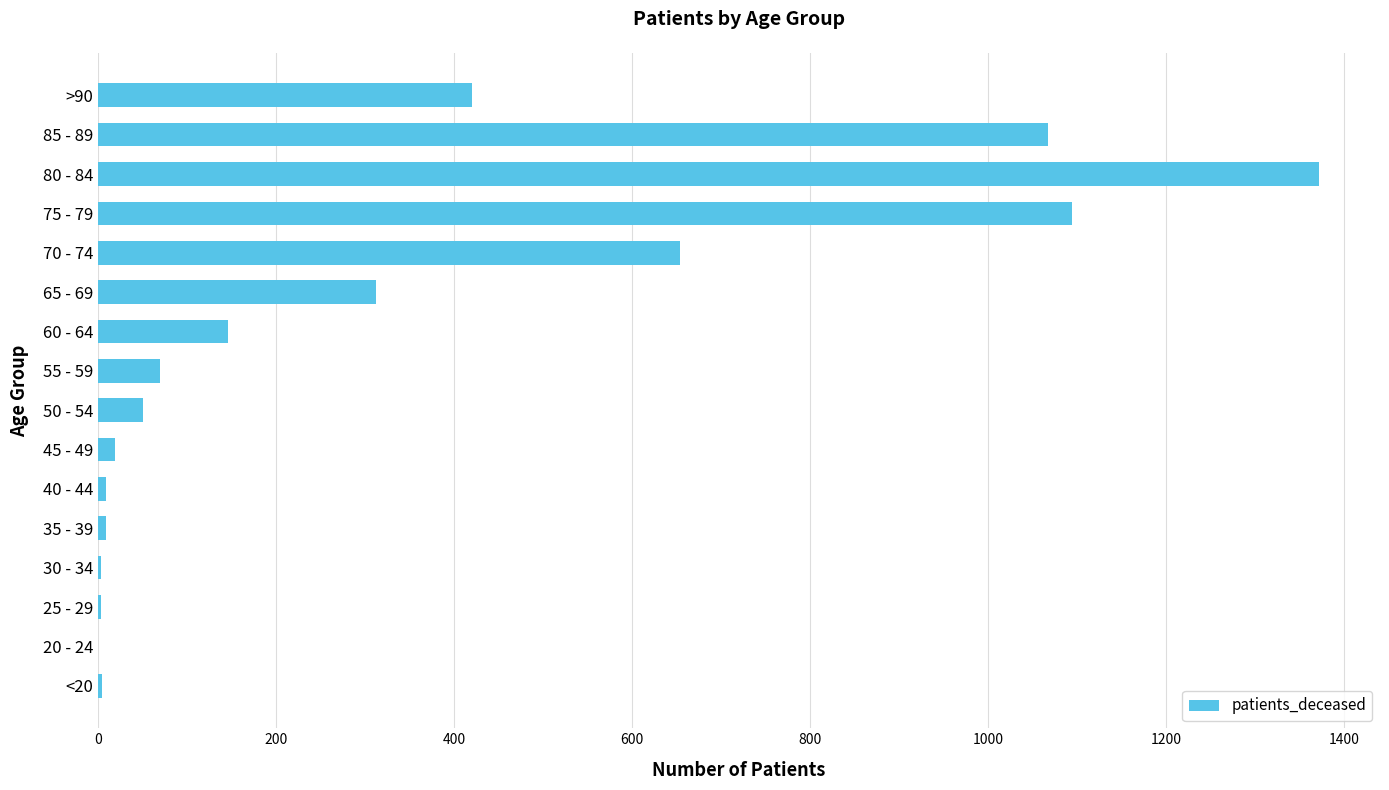

What is the sum of all values?

5234